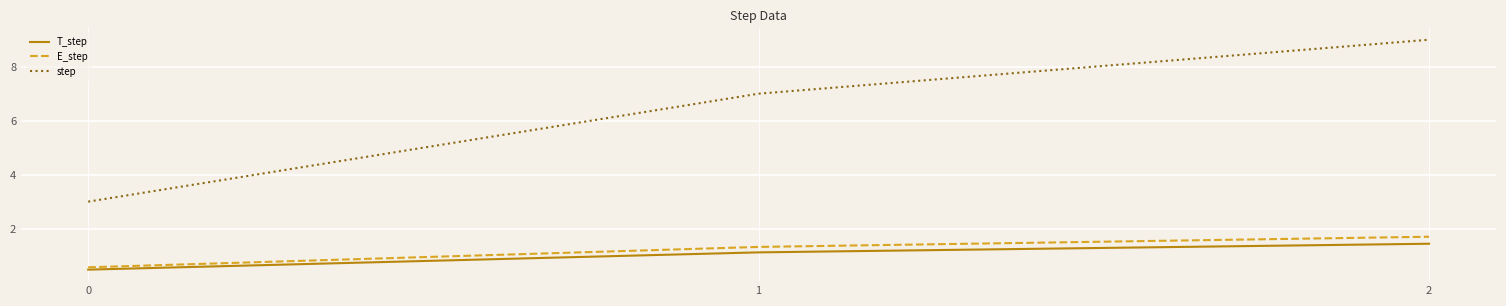

What are all the series names shown in the legend?

T_step, E_step, step